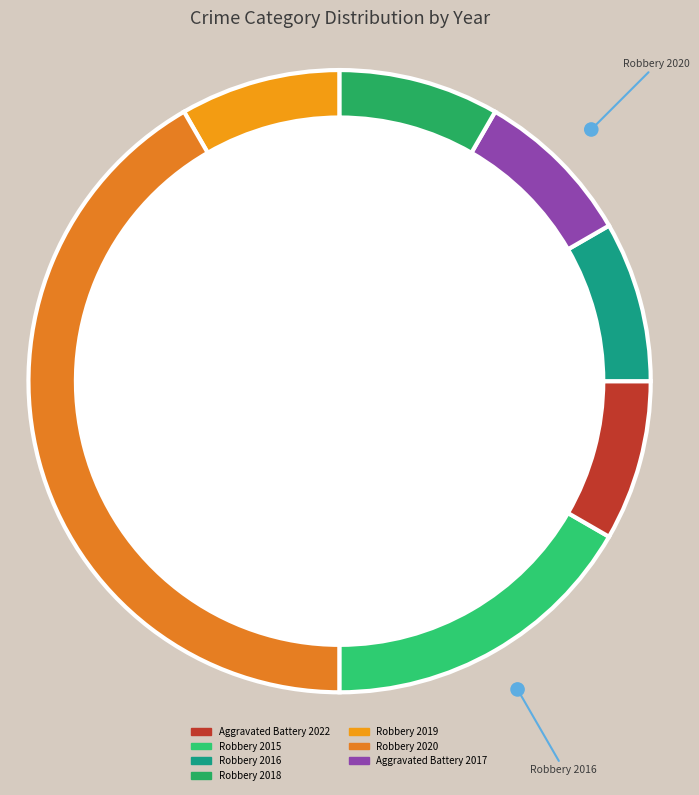

Count the number of slices in the pie.

7